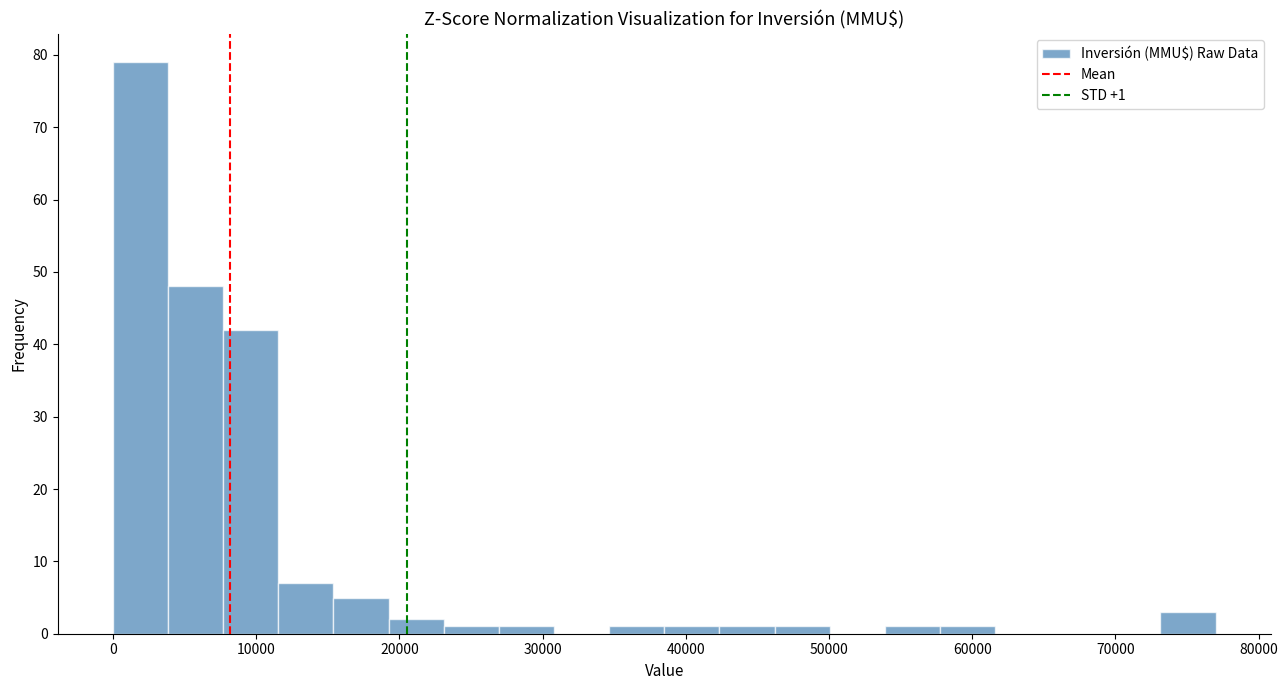

Around what value on the x-axis is the tallest bar? Give the approximate position of its centre, as read against the axis.

2000